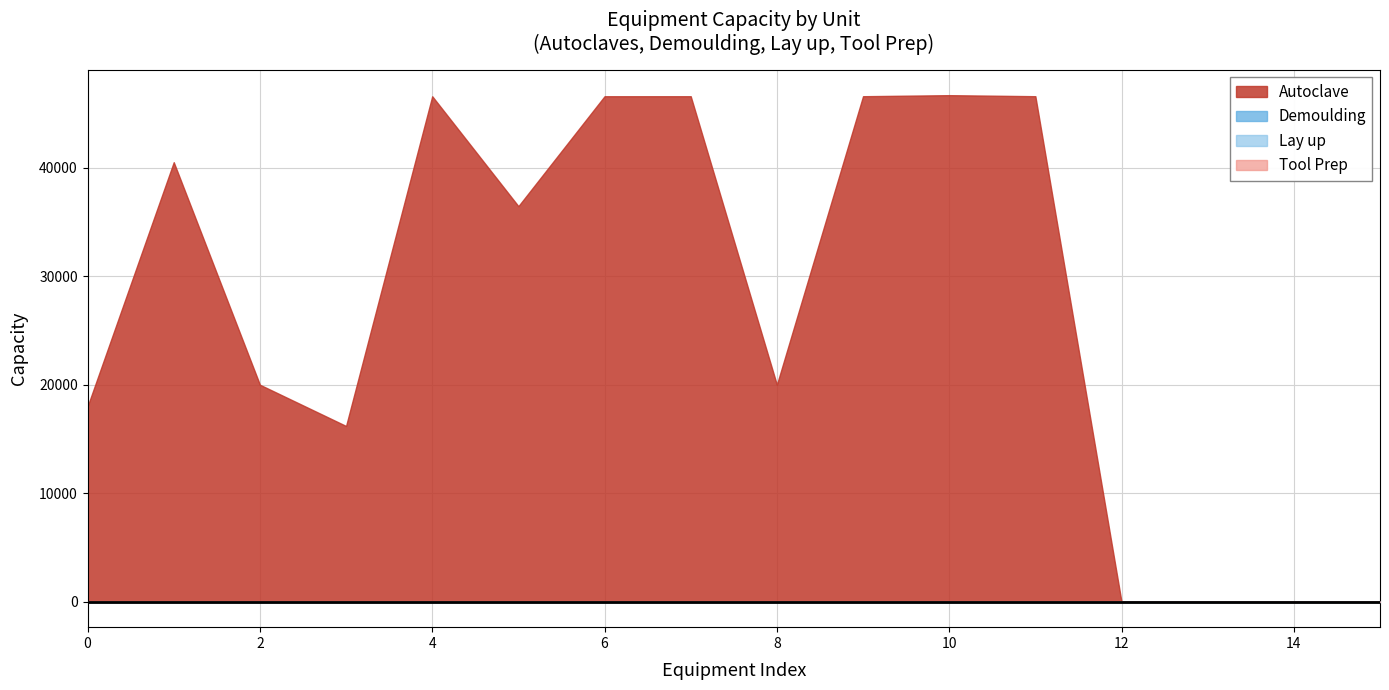

Which series has the largest range (max minus min)?

Autoclave